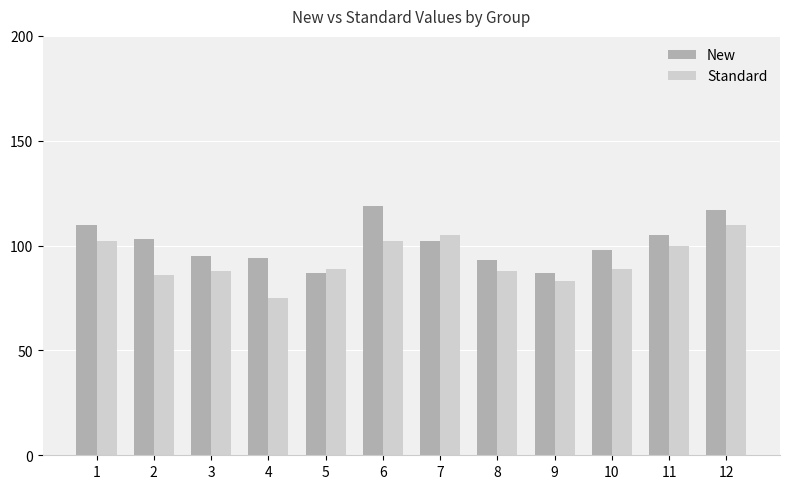

At which label does New first exceed 102?

1